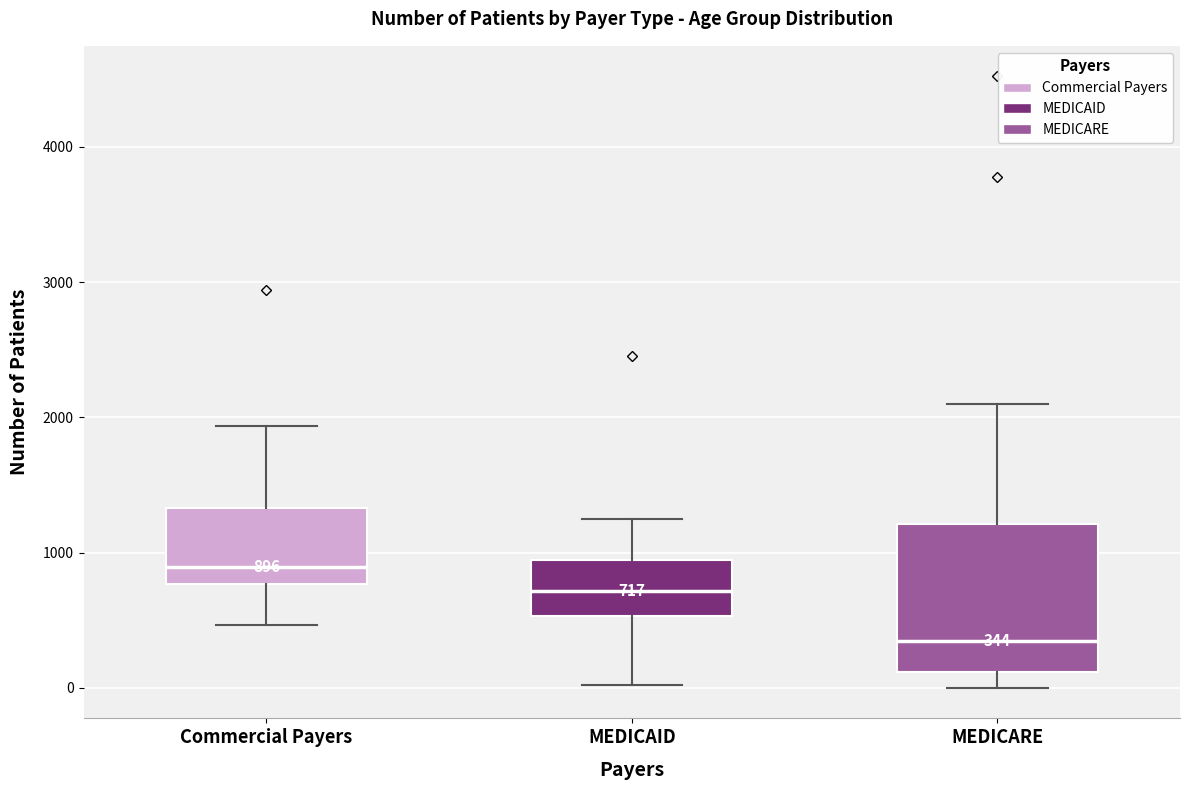

Which box is the tallest, from its lower edge to its upper edge?

MEDICARE